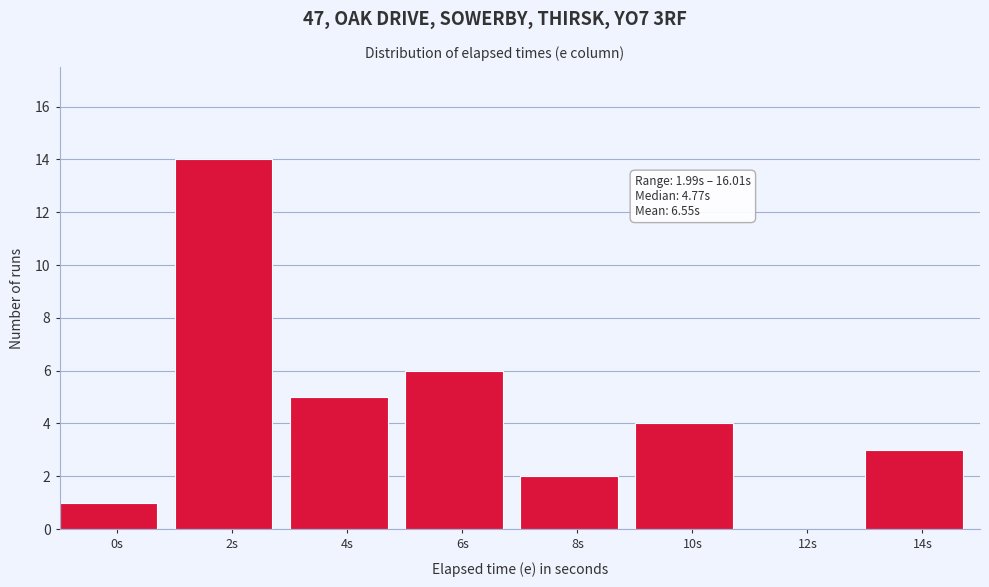

Reading left to right, transcribe all the data shown in this chart.

0s=1	2s=14	4s=5	6s=6	8s=2	10s=4	12s=0	14s=3